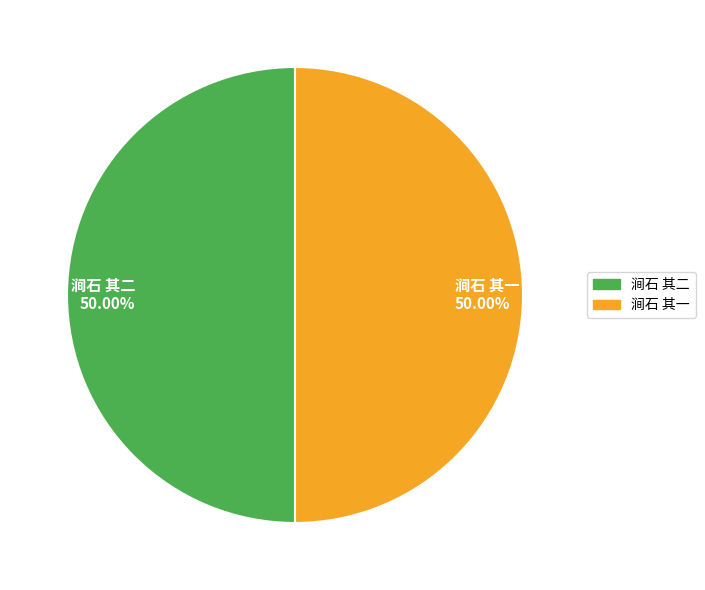

What is the ratio of the value at 涧石 其一 to the value at 涧石 其二?

1.0